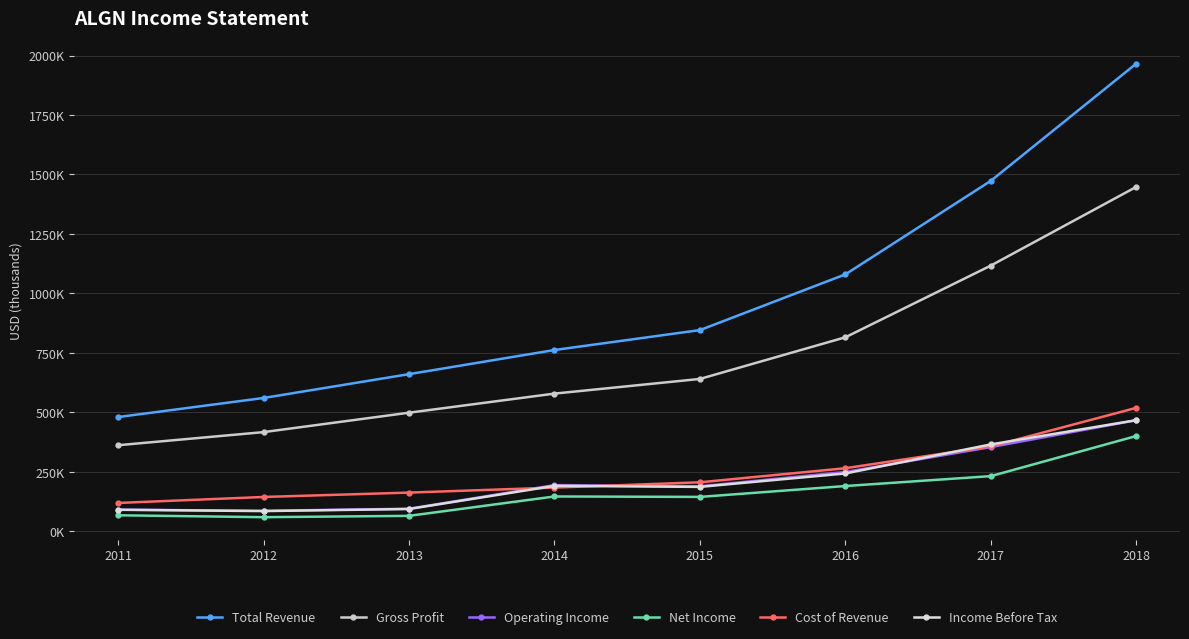

Is this an area chart (filled region under the line)?

No